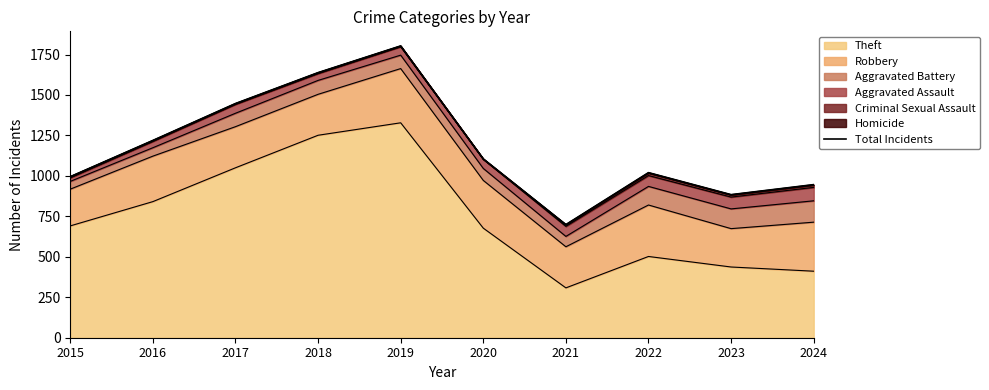

What is the difference between the second highest and second lowest values?

754